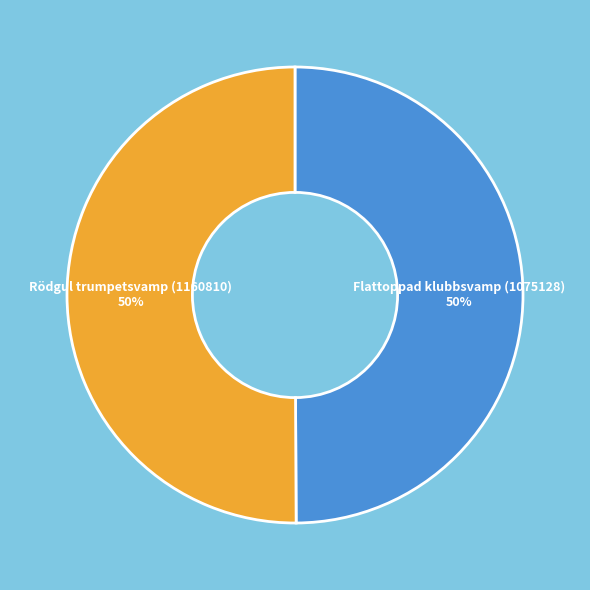

What percentage is the Rödgul trumpetsvamp (1160810) slice, to the nearest percent?

50%